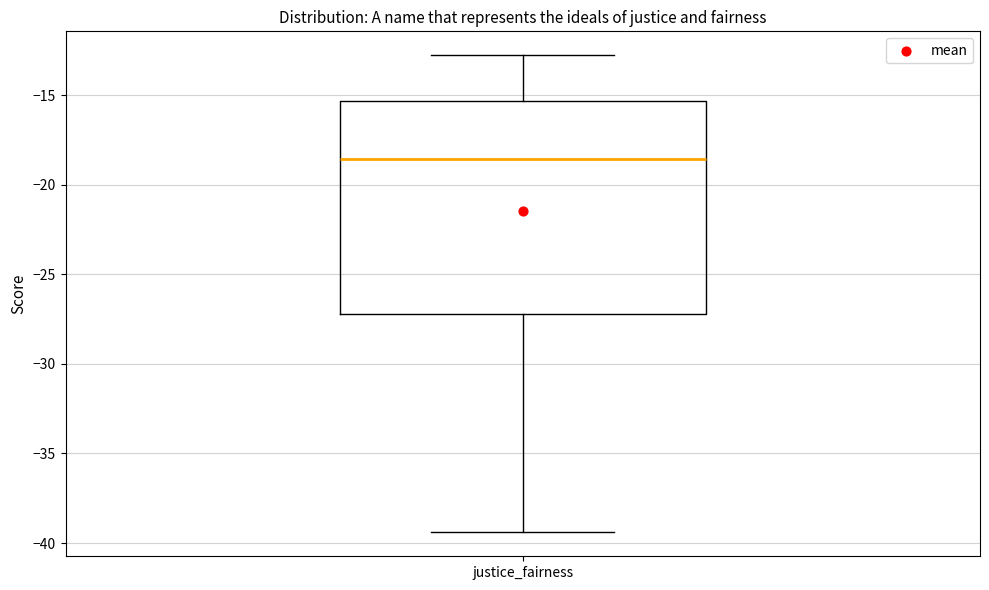

Read this box plot against the y-axis: the position of the median line, the range covered by the box, and the ends of both whiskers. The values are not printed on the chart, so give them approximately, as read against the axis.

median -18.5, box -27.0 to -15.5, whiskers -39.5 to -13.0